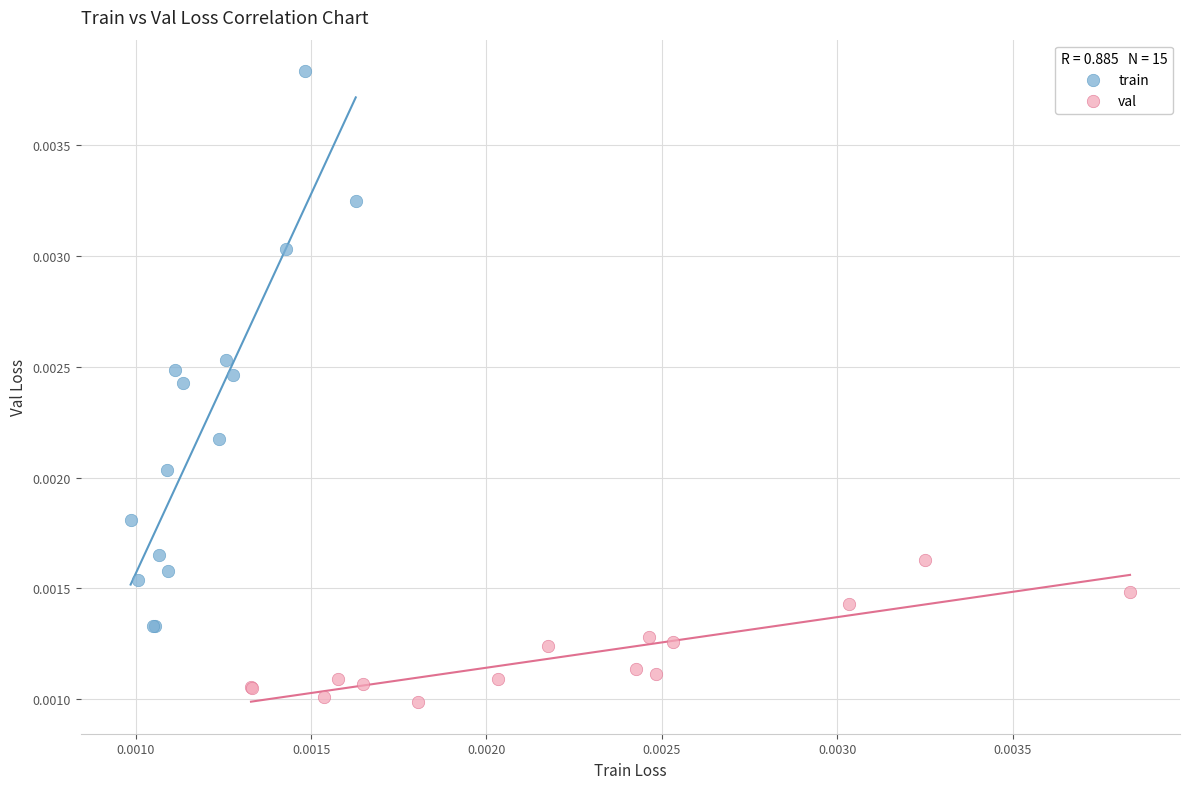

What are all the series names shown in the legend?

train, val